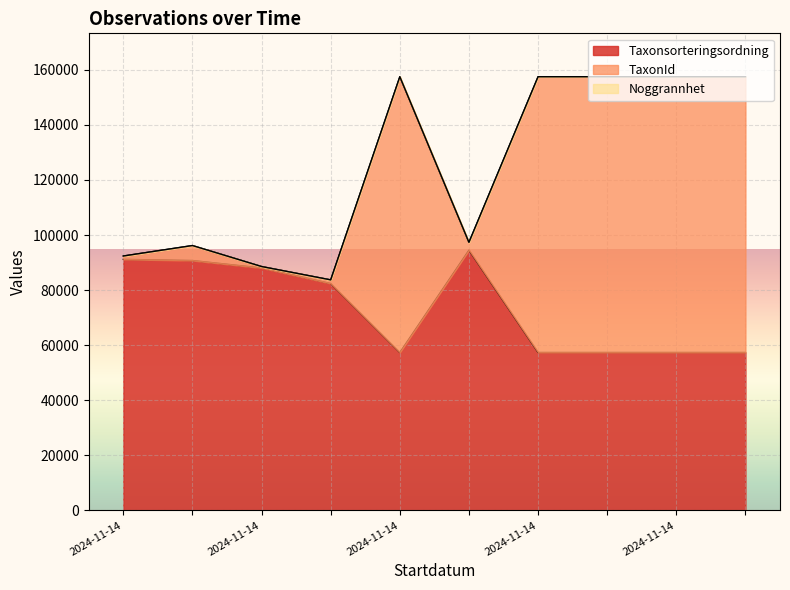

What value does the TaxonId series have at 2024-11-14, to the nearest 10?

97330